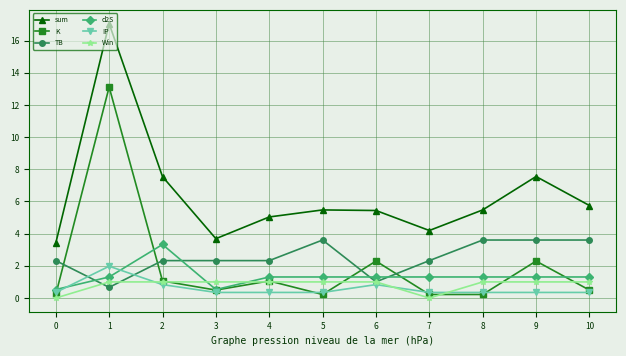

How many interior local peaks does the sum series have?

3